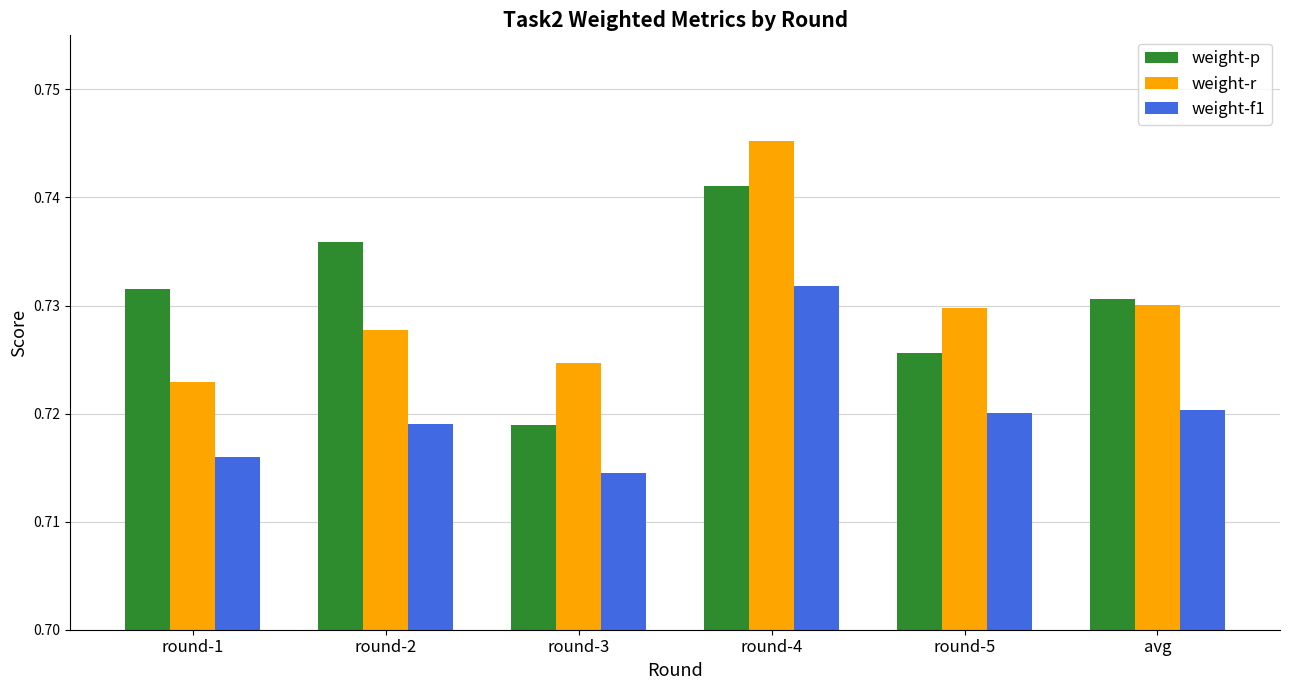

Count the weight-p values in the range 0 to 1.

6